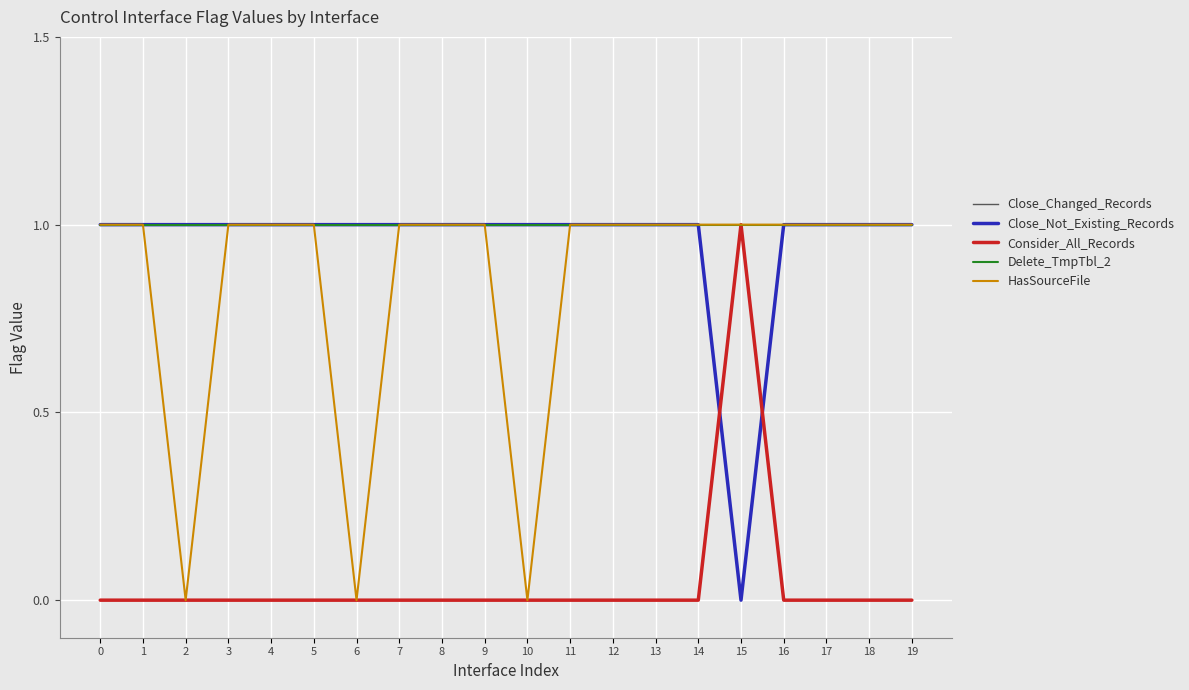

How many times do Close_Not_Existing_Records and Consider_All_Records cross each other?

2